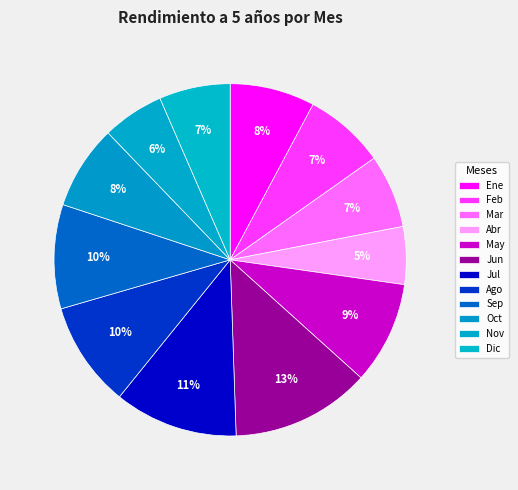

Count the number of slices in the pie.

12